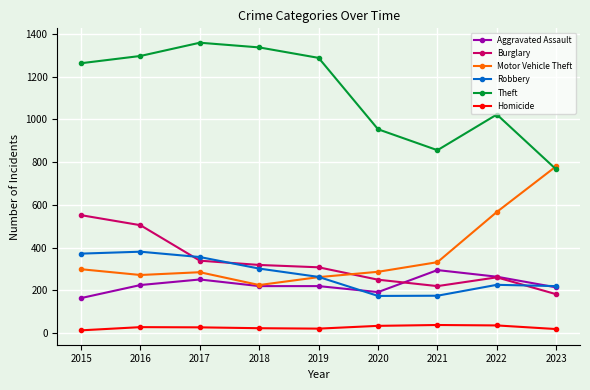

What is the value of the Theft point at the 3rd from the left?

1359